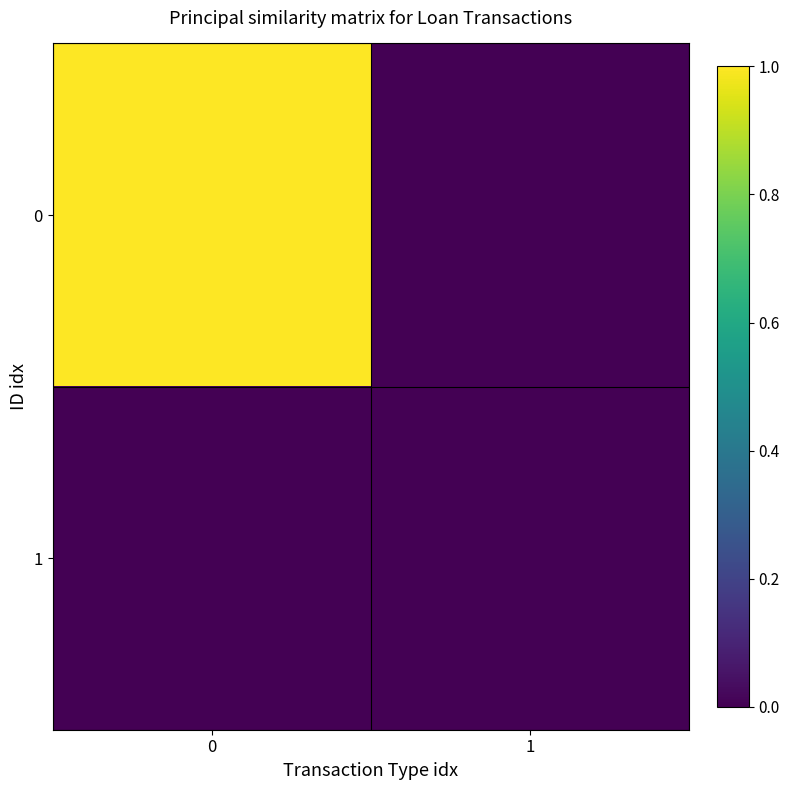

At how many categories does at least one series exceed 0?

1